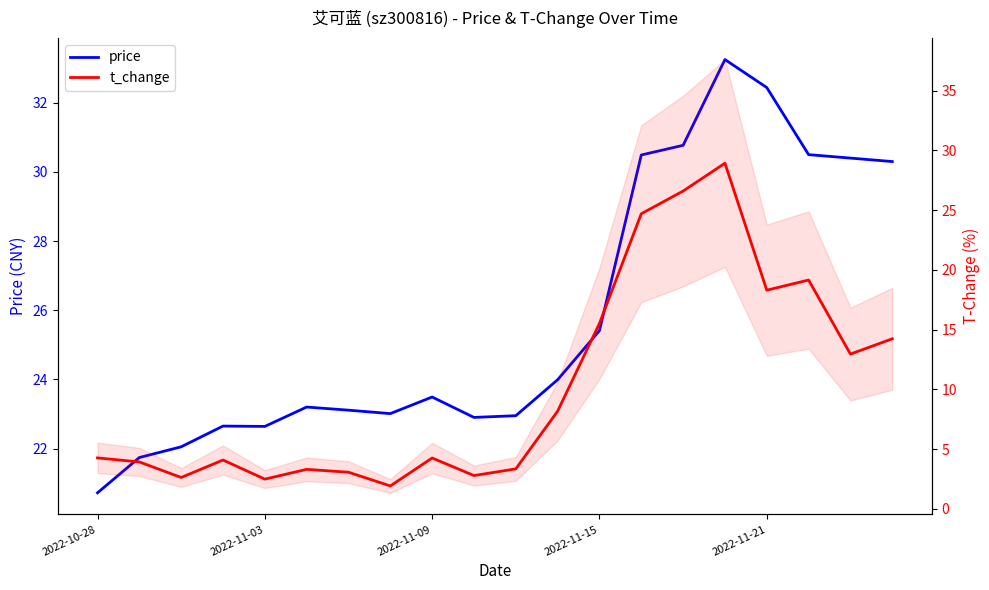

What is the sum of all t_change values?

204.6